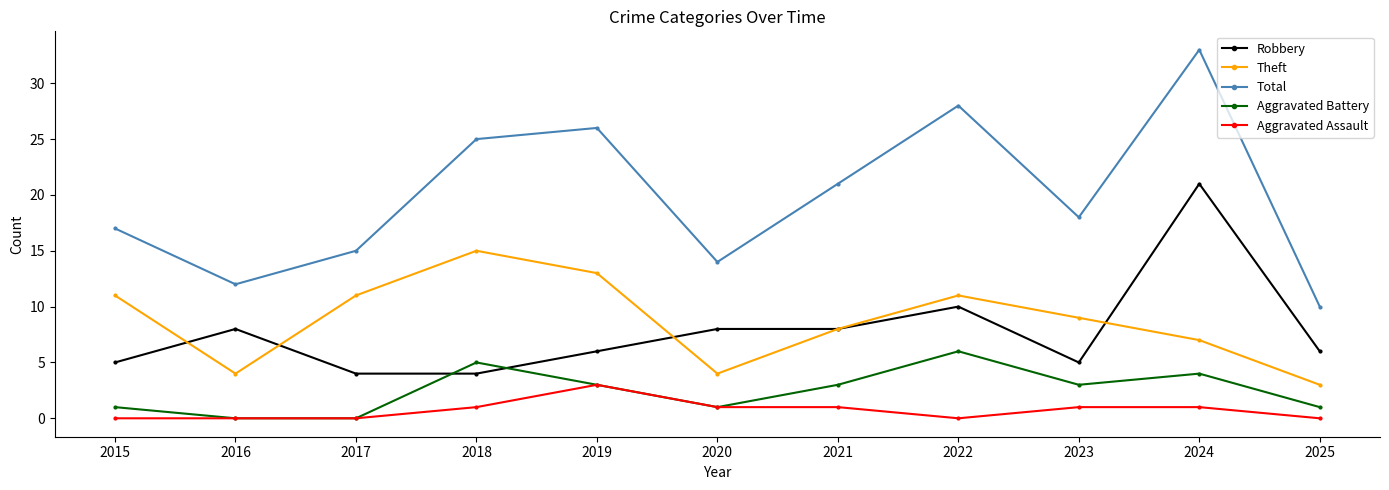

List the series in order of their peak value, lowest first.

Aggravated Assault, Aggravated Battery, Theft, Robbery, Total